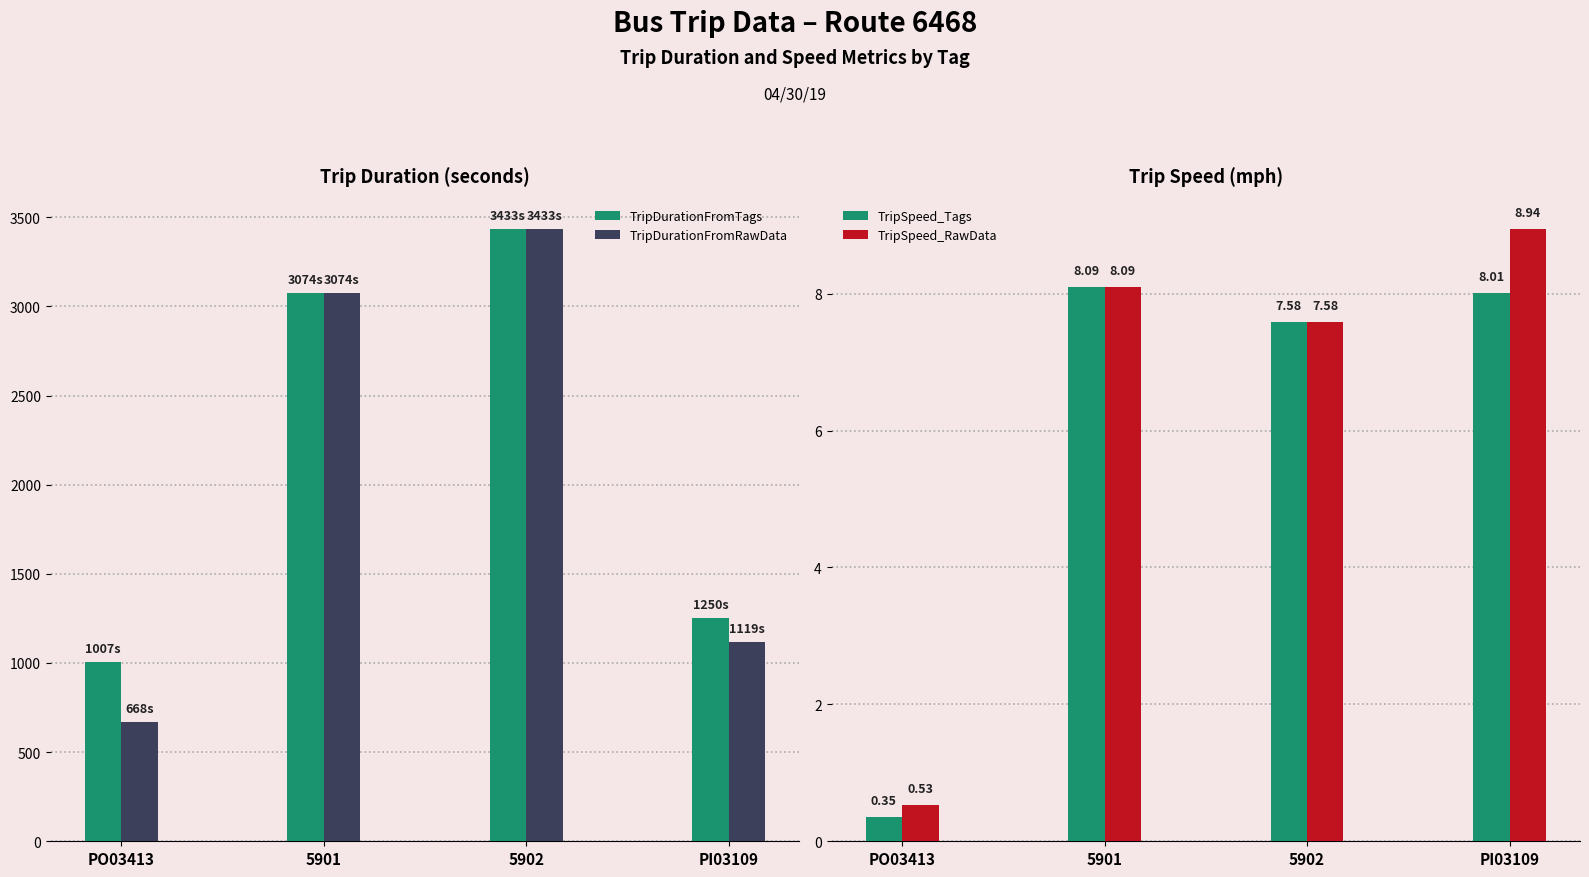

How many values in the TripDurationFromRawData series exceed 3074?

1